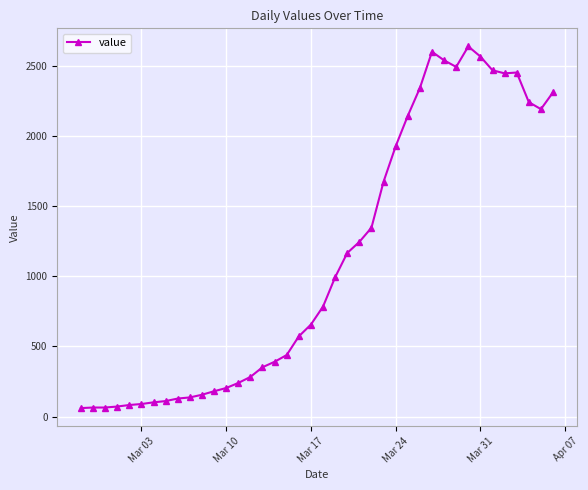

What is the sum of all values?

44951